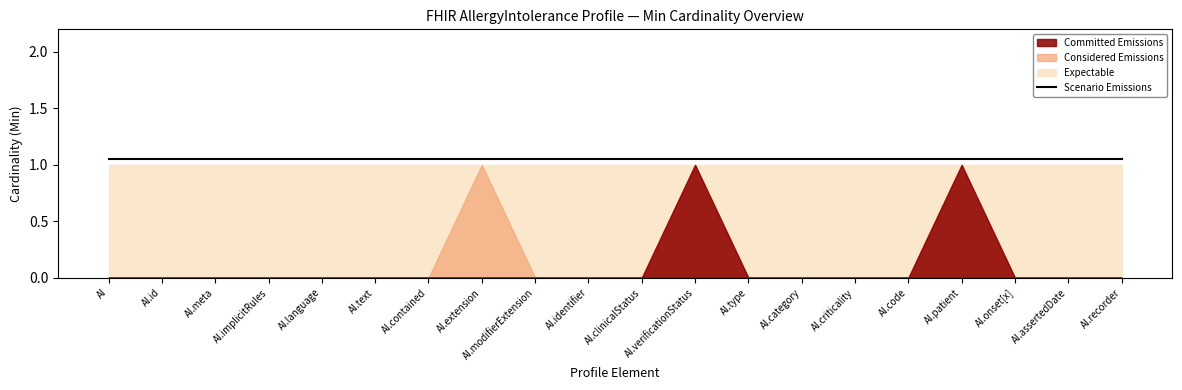

What is the maximum value shown in the chart?

1